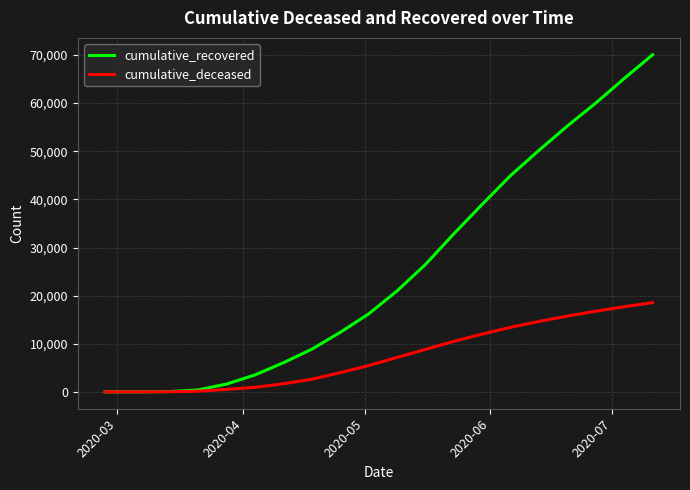

Rank the series by their average value, from lowest to highest.

cumulative_deceased, cumulative_recovered